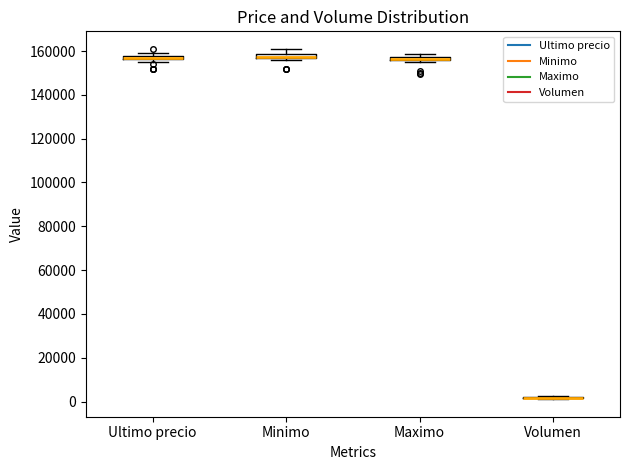

Where is the upper edge of the box for Ultimo precio on the y-axis? The values are not printed on the chart, so give them approximately, as read against the axis.

158000